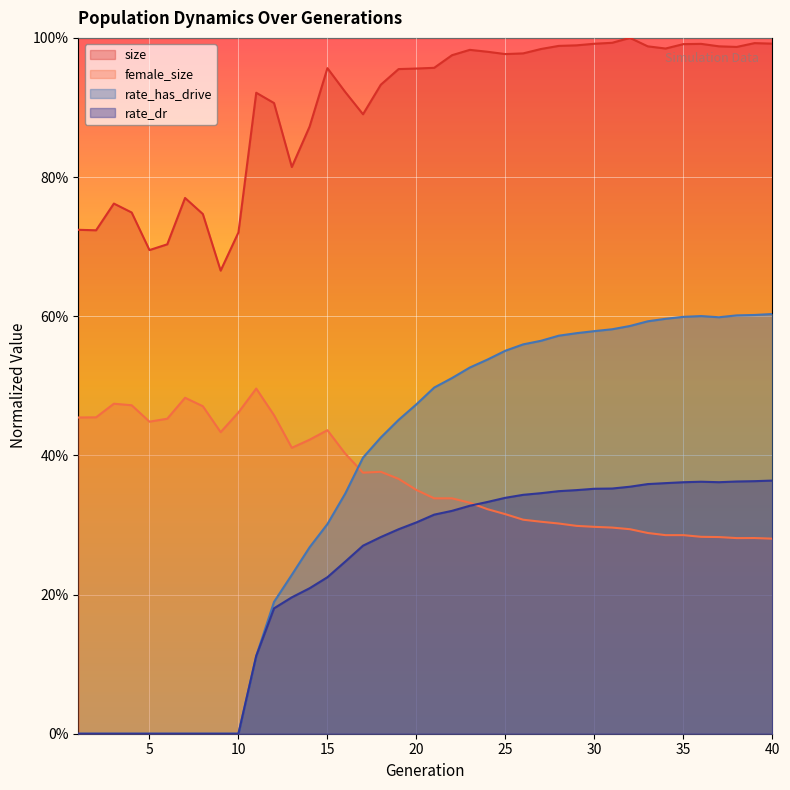

Which has a higher value, 16 or 25?

25